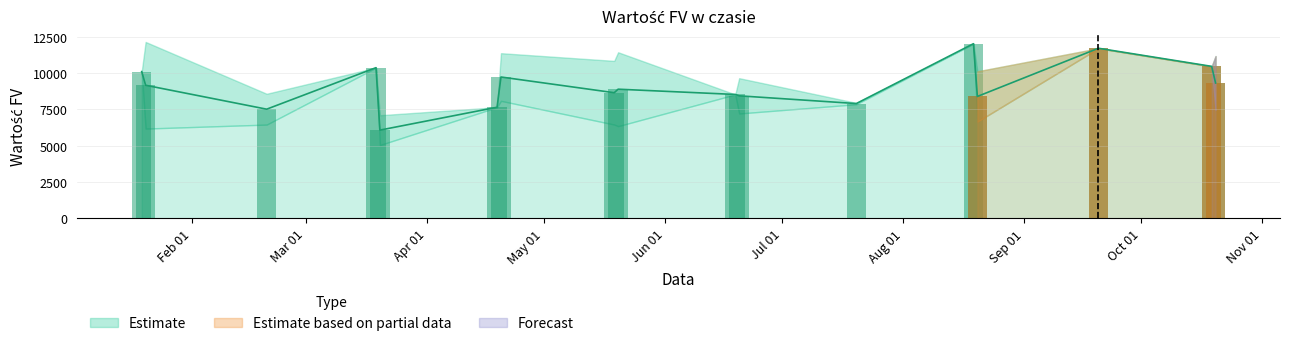

What is the minimum value shown in the chart?

5080